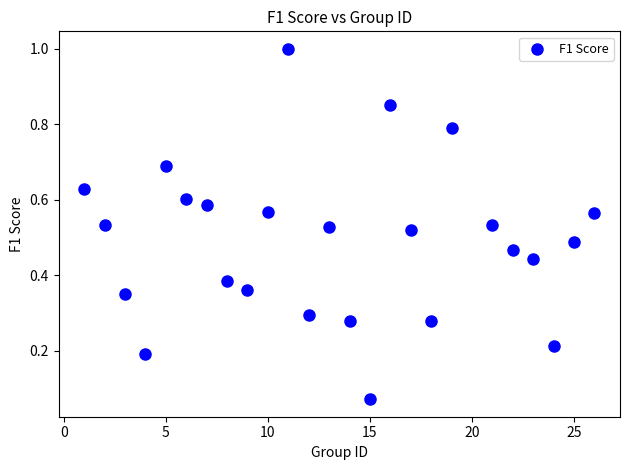

What is the range of X values (max minus min)?

25.0